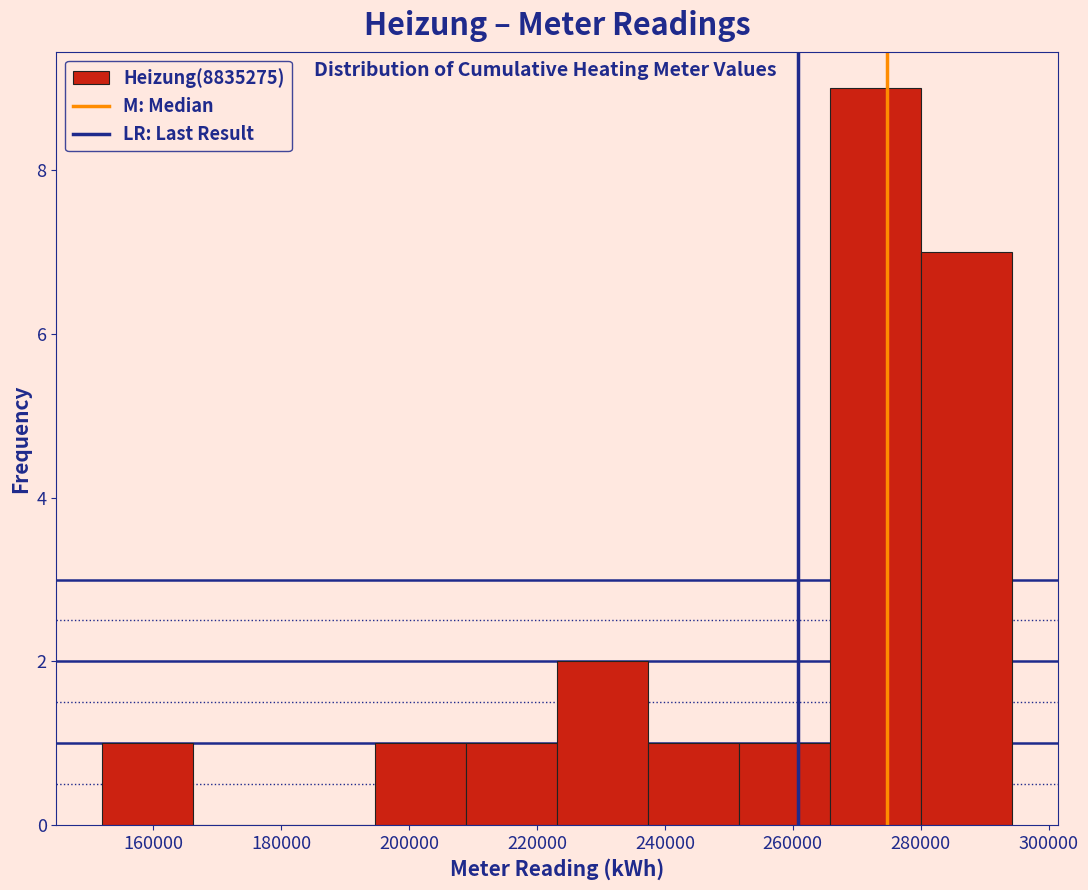

What is the height of the bar covering 208000 to 224000 on the x-axis? Neither the bar edges nor the heights are printed on the chart, so give them approximately, as read against the axes.

1